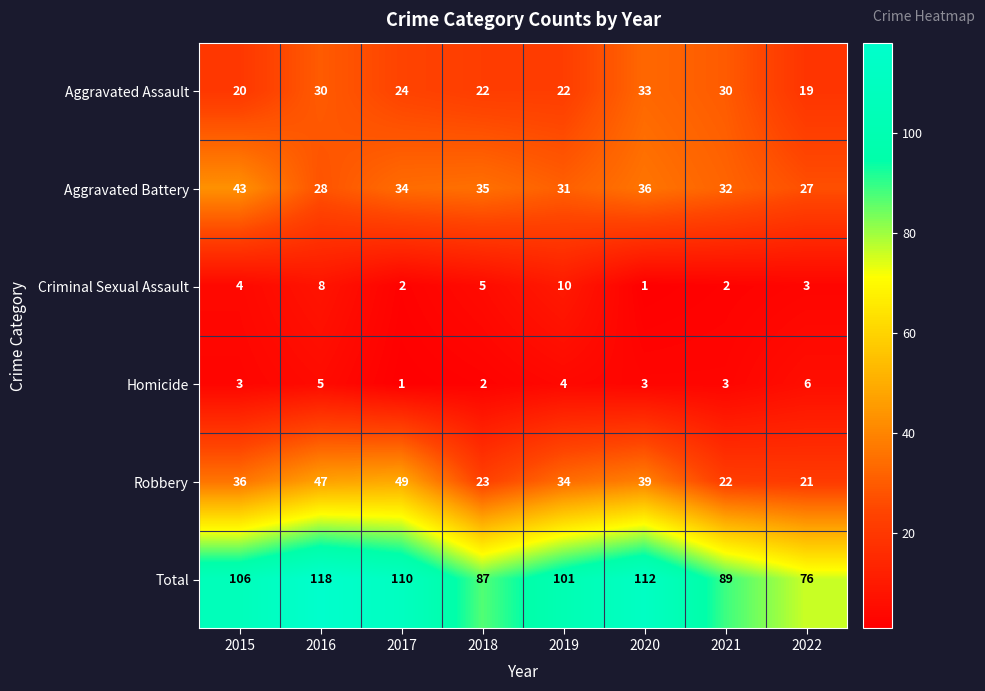

Between 2015 and 2019, which series saw the biggest shift?

Aggravated Battery